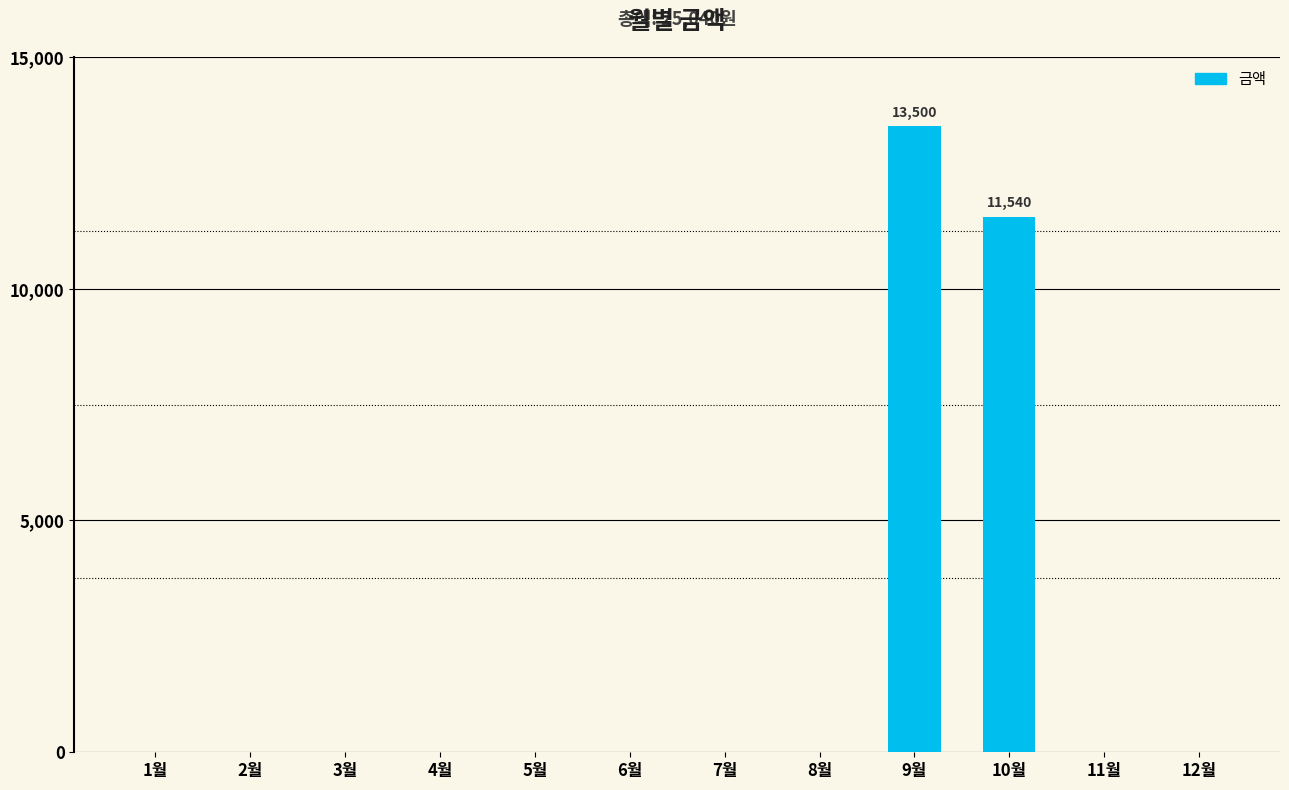

How many data points does each series have?

12